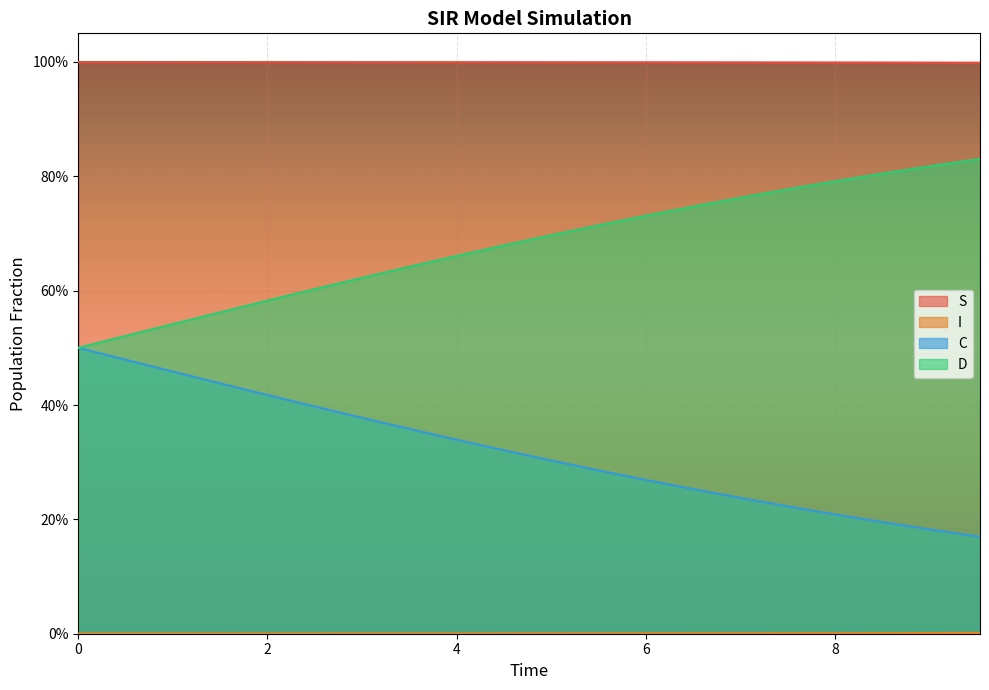

At 5.016722408026756, list the series in order from smallest to largest.

I, C, D, S